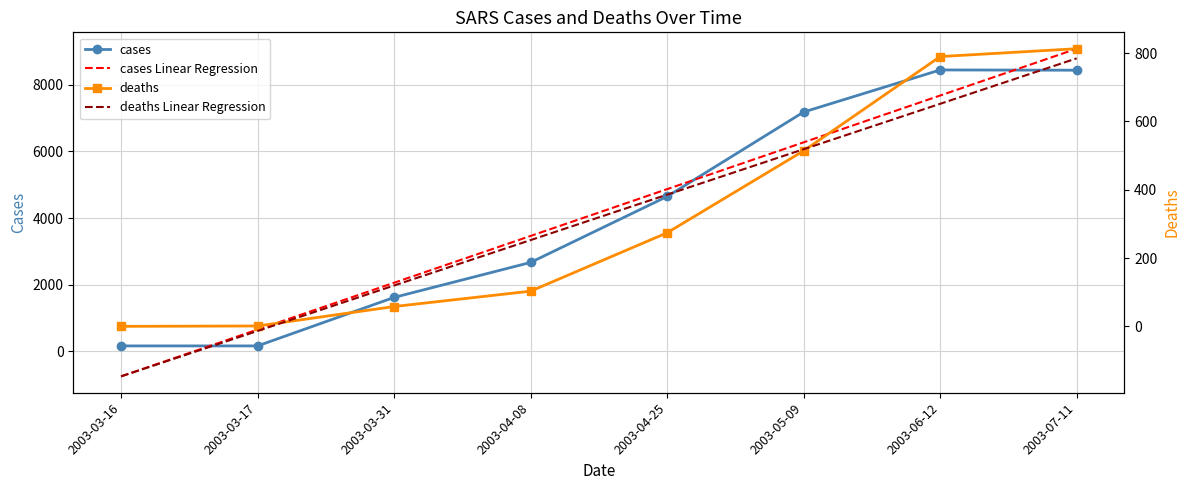

Reading left to right, extract all data points from this chart.

cases: 2003-03-16=167.0	2003-03-17=167.0	2003-03-31=1622.0	2003-04-08=2671.0	2003-04-25=4649.0	2003-05-09=7183.0	2003-06-12=8445.0	2003-07-11=8437.0
cases Linear Regression: 2003-03-16=-746.6	2003-03-17=657.5	2003-03-31=2061.5	2003-04-08=3465.6	2003-04-25=4869.7	2003-05-09=6273.7	2003-06-12=7677.8	2003-07-11=9081.8
deaths: 2003-03-16=0.0	2003-03-17=1.0	2003-03-31=58.0	2003-04-08=103.0	2003-04-25=274.0	2003-05-09=514.0	2003-06-12=790.0	2003-07-11=813.0
deaths Linear Regression: 2003-03-16=-146.5	2003-03-17=-13.5	2003-03-31=119.6	2003-04-08=252.6	2003-04-25=385.6	2003-05-09=518.7	2003-06-12=651.7	2003-07-11=784.7